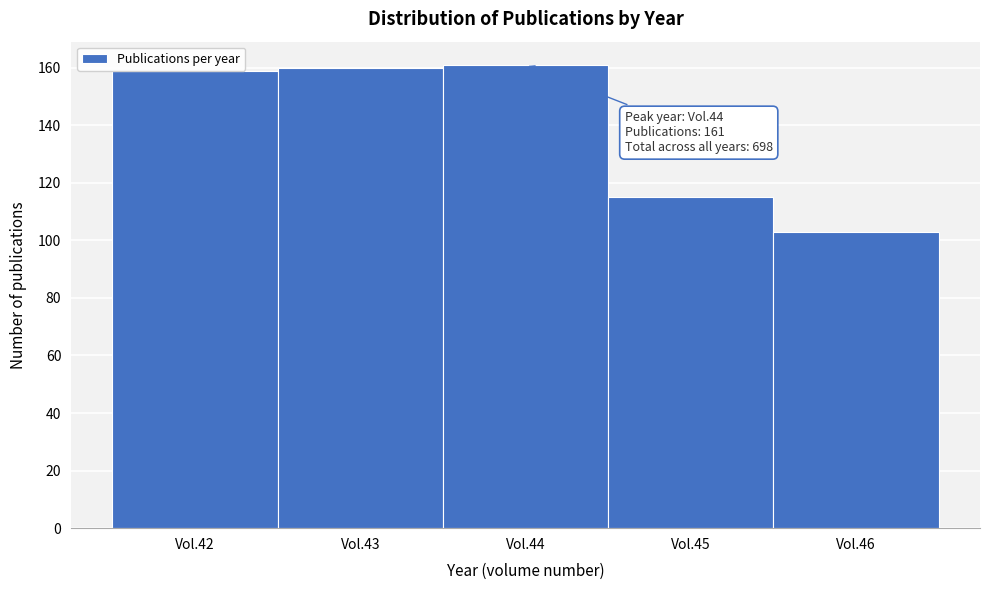

What is the value of the 5th bar from the left?

103